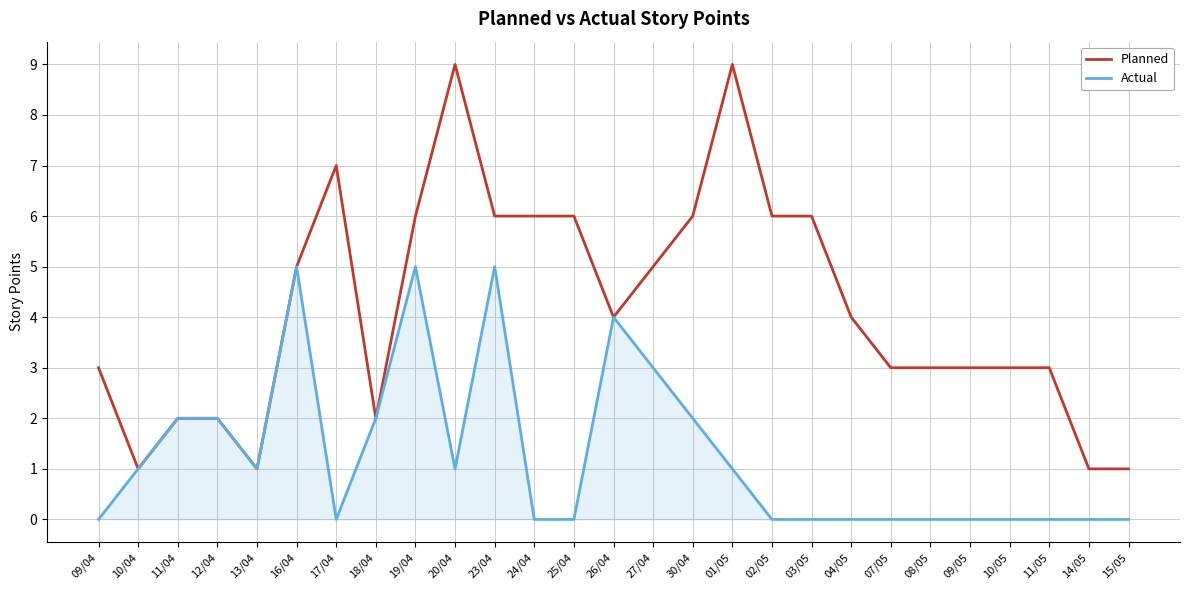

Which series has the widest spread of values?

Planned